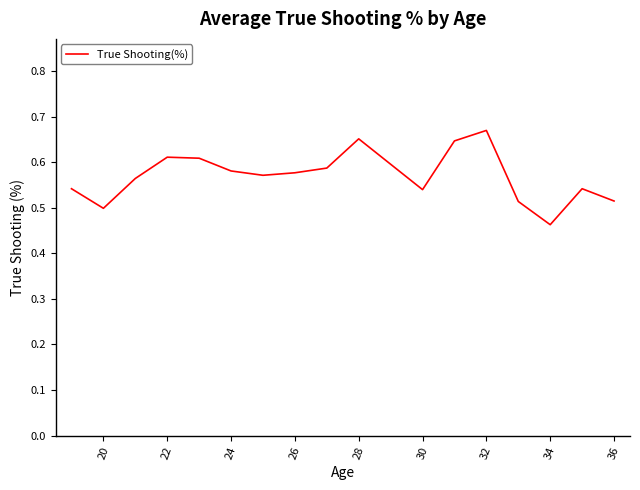

How many lines are shown in the chart?

1